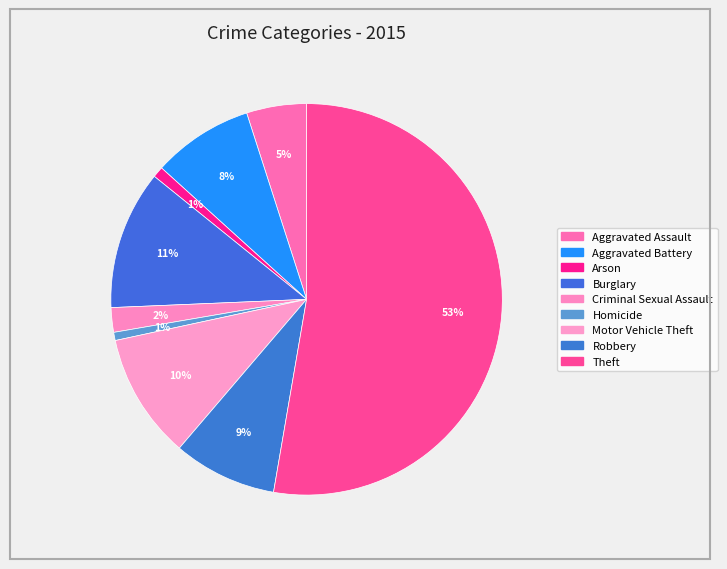

How many segments does this pie chart have?

9